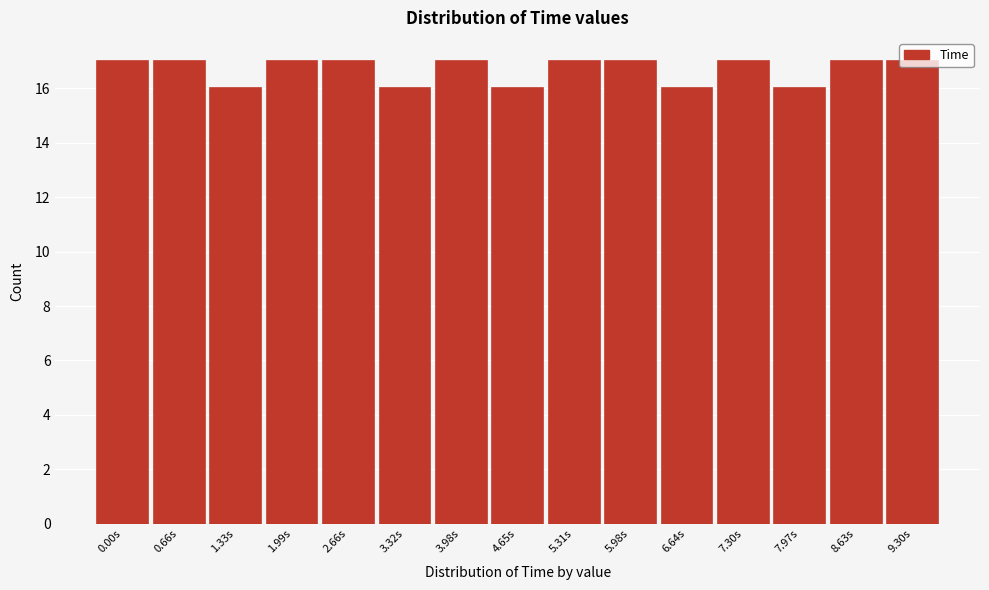

True or false: the data shows 27 at 8.63s.

False